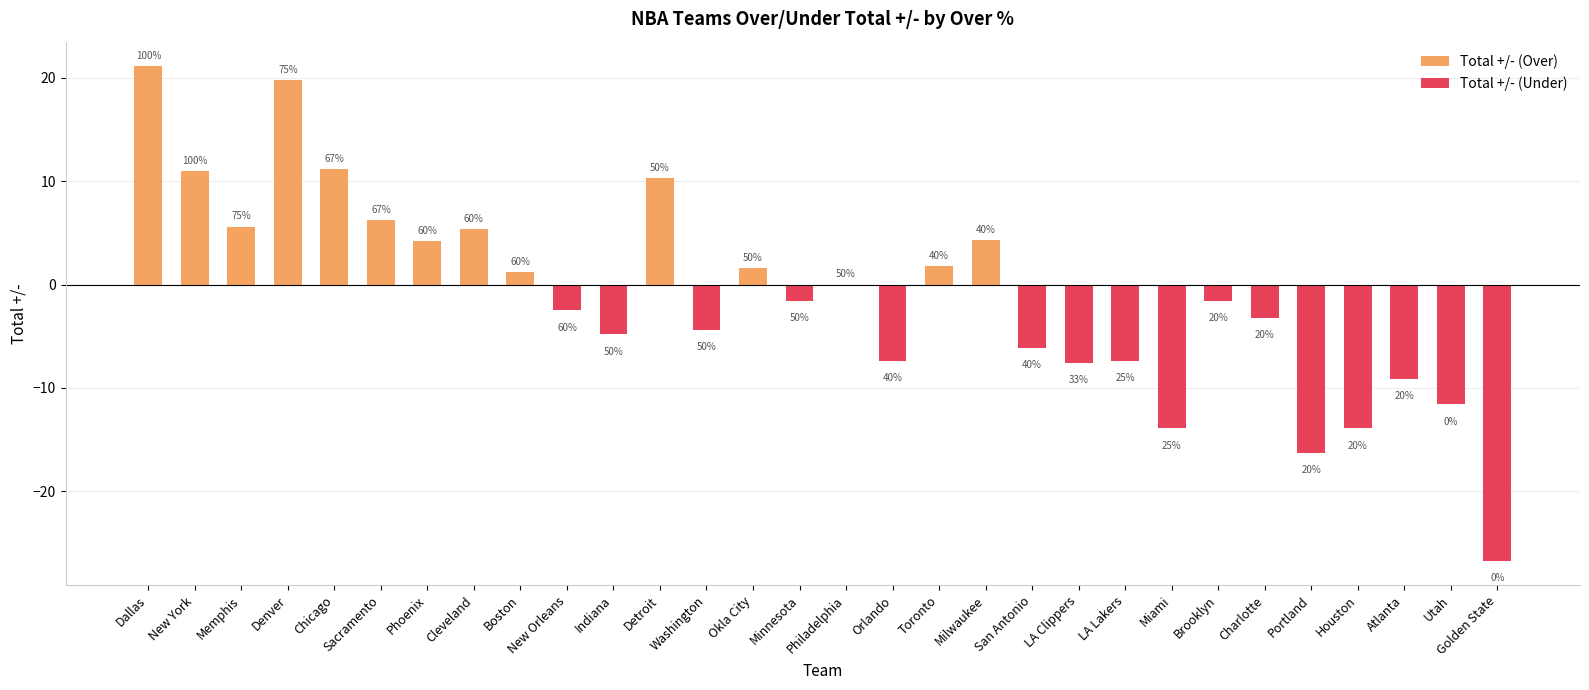

What are all the series names shown in the legend?

Total +/- (Over), Total +/- (Under)